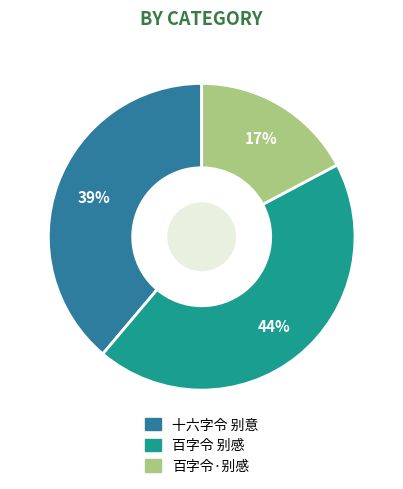

What is the smallest slice in the pie chart?

百字令·别感